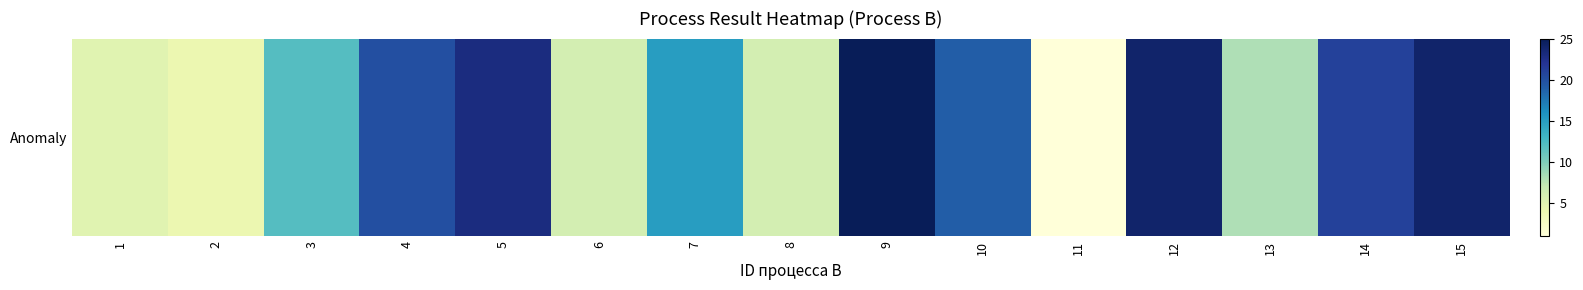

Reading right to left, what are all the values shown in this chart?

15=24	14=21	13=8	12=24	11=1	10=19	9=25	8=6	7=15	6=6	5=23	4=20	3=12	2=4	1=5